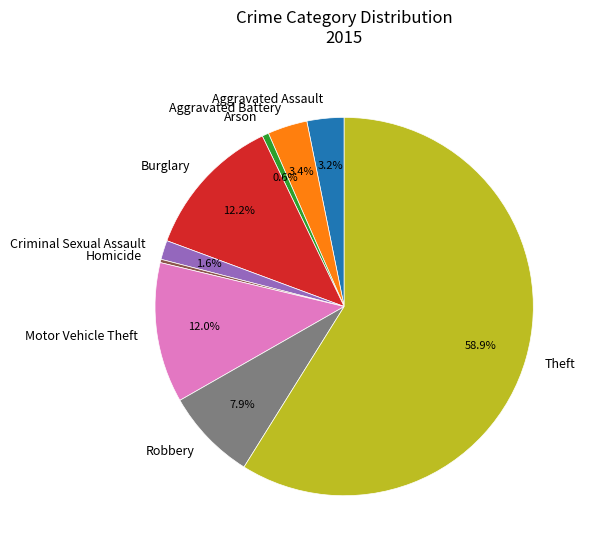

Between Theft and Burglary, which is larger?

Theft